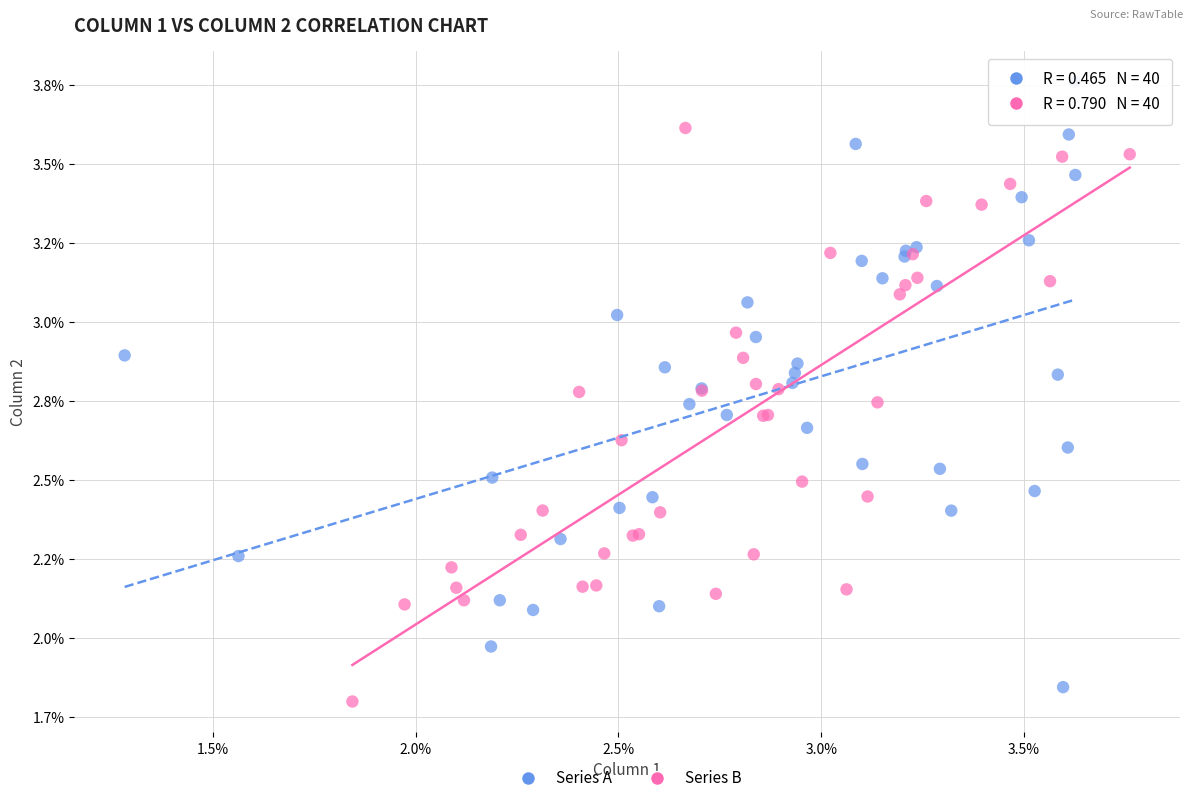

Which series contains the lowest Y value?

Series B